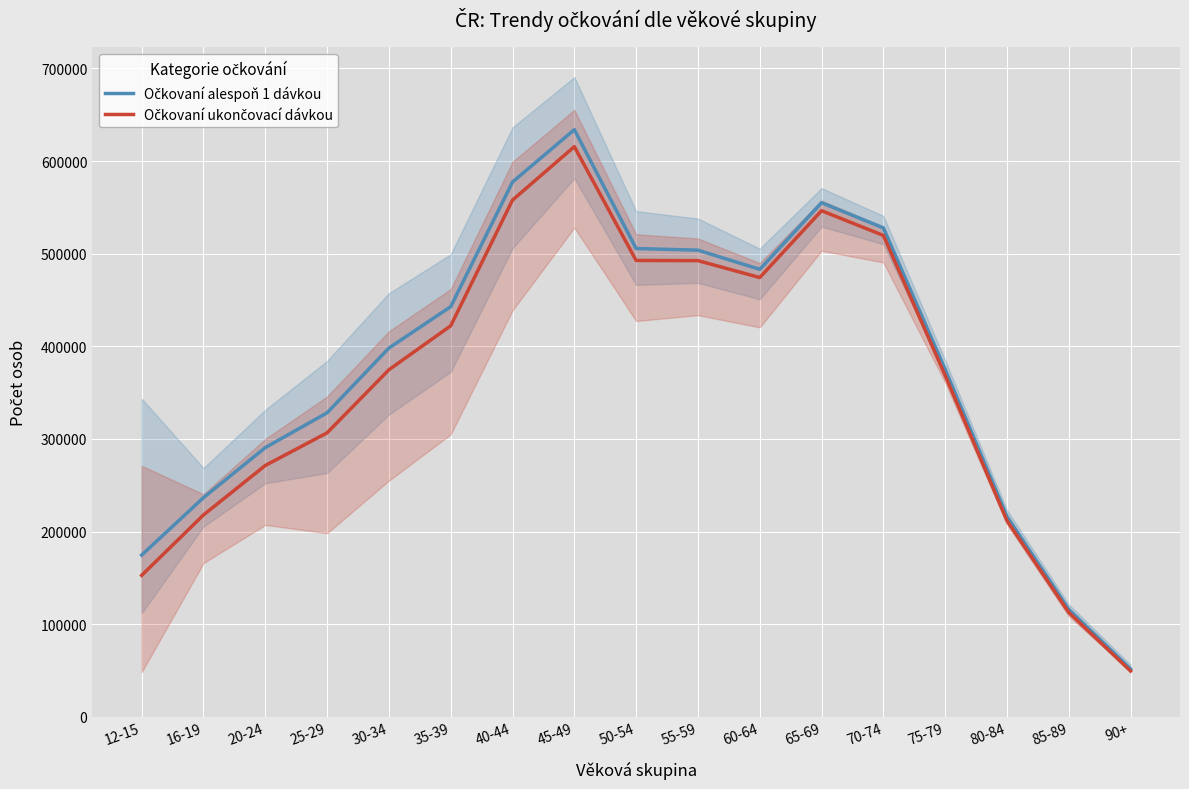

What is the difference between the second highest and minimum values in the Očkovaní alespoň 1 dávkou series?

525849